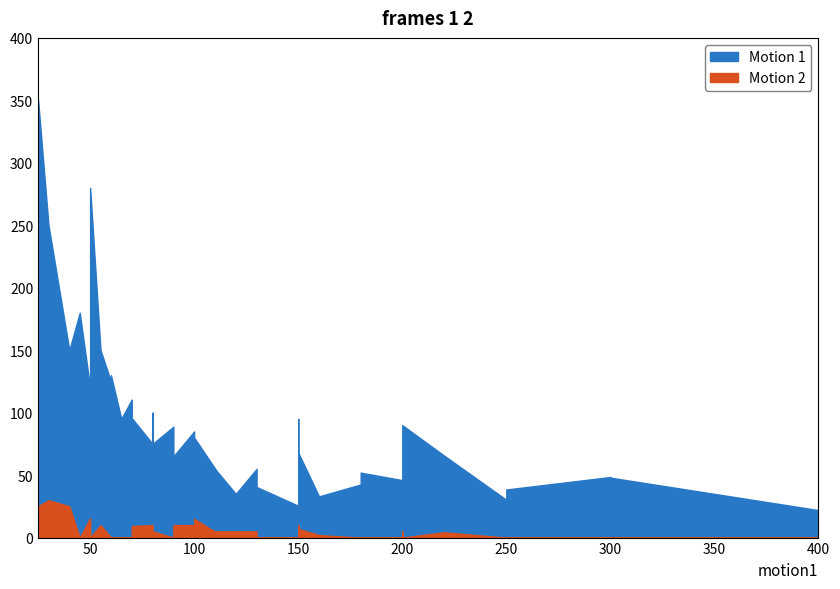

What is the difference between the Motion 1 values at 110 and 65?

40.0